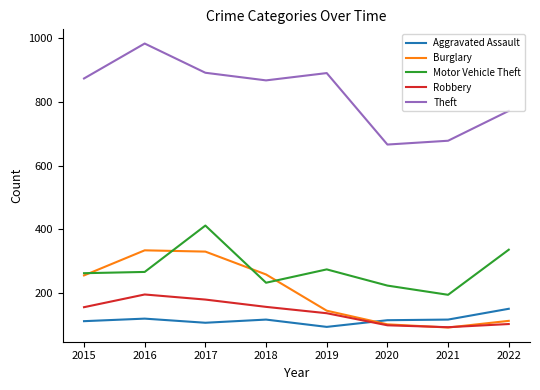

Between 2016 and 2019, which series saw the biggest shift?

Burglary